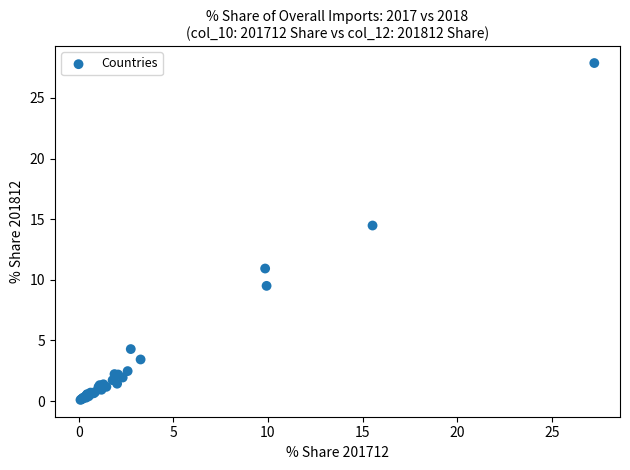

What Y value in the scatter plot is closest to 13?

14.5